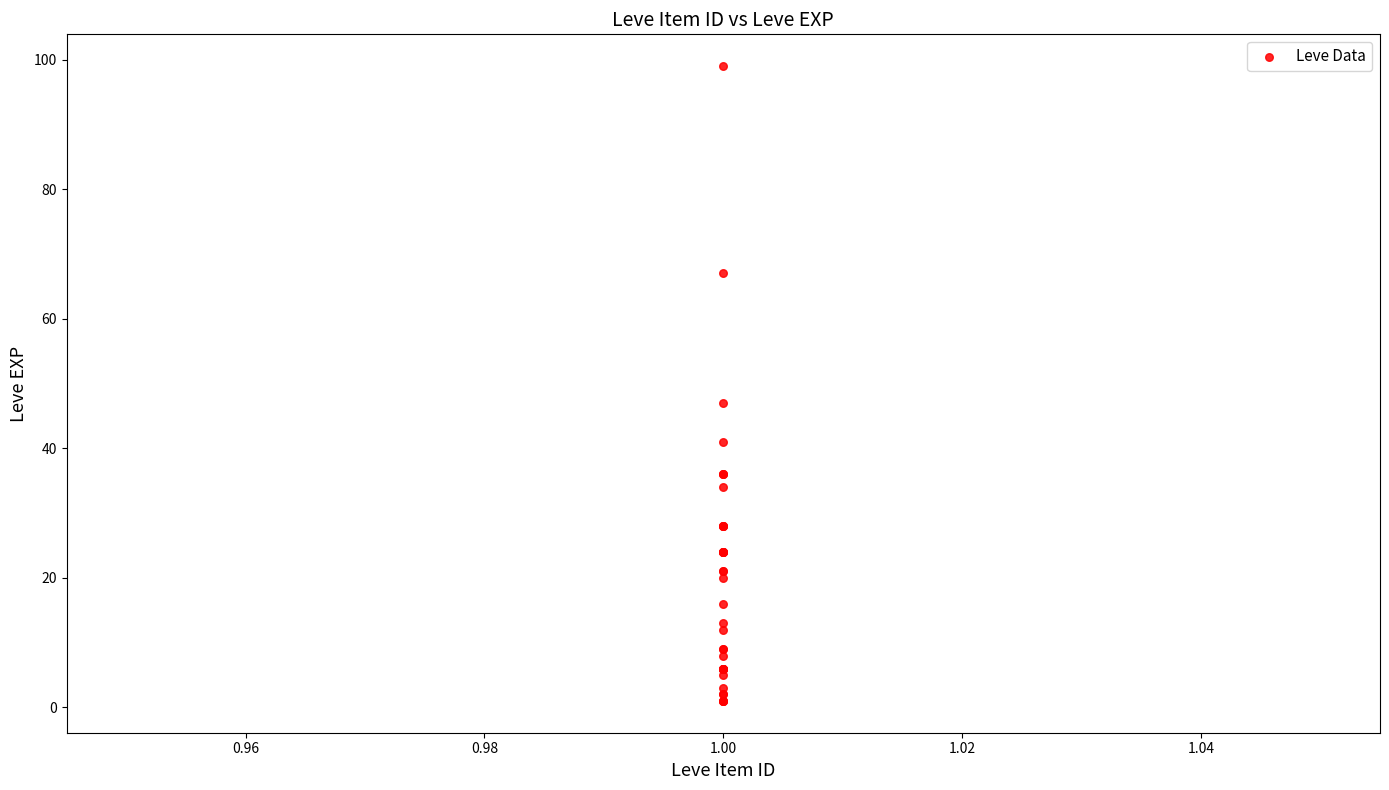

What Y value in the scatter plot is closest to 50?

47